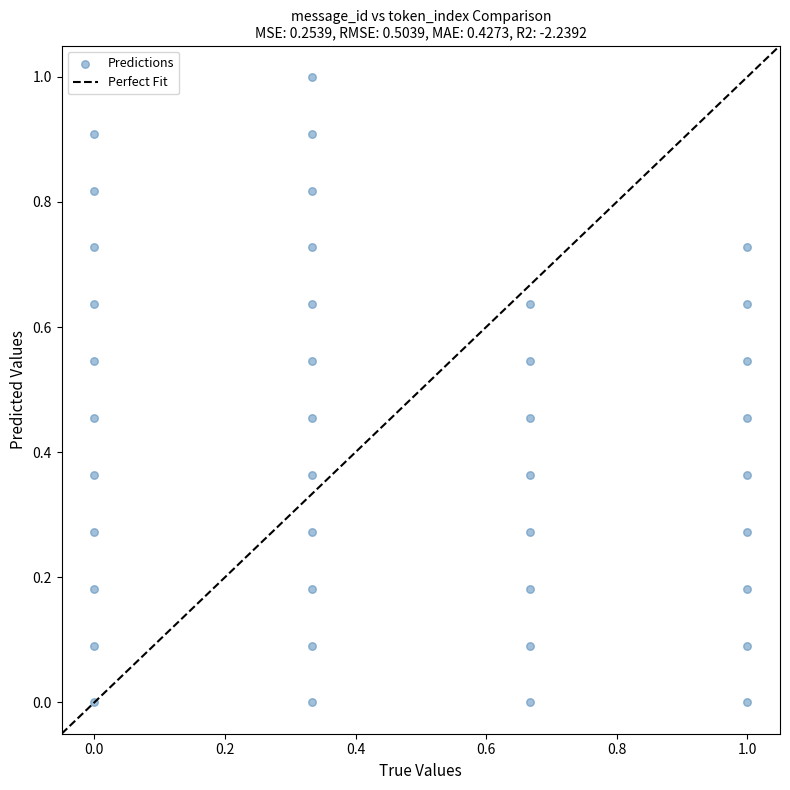

What is the range of Y values (max minus min)?

1.0